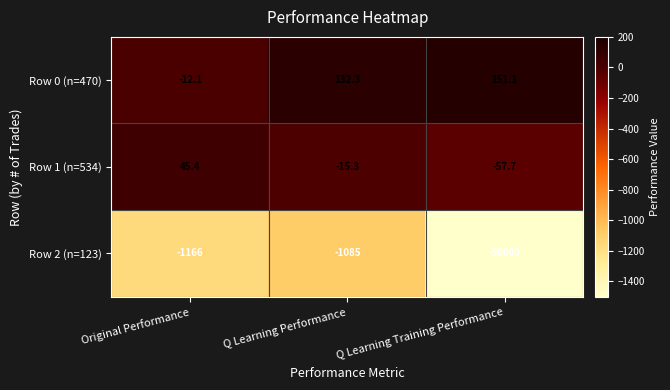

The value of Row 1 (n=534) at Original Performance is 79.7. True or false?

False